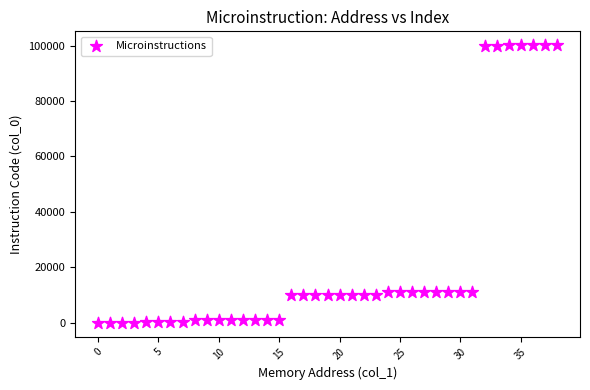

What is the range of Y values (max minus min)?

100110